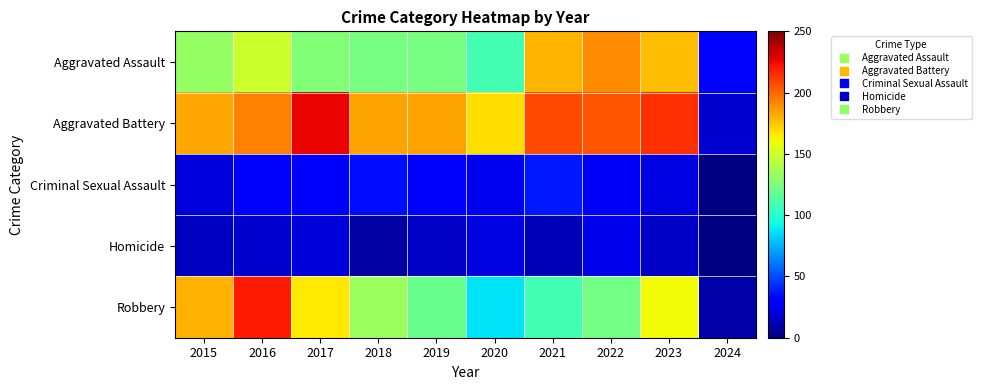

Reading right to left, transcribe all the data shown in this chart.

Aggravated Assault: 2024=33	2023=177	2022=190	2021=179	2020=108	2019=124	2018=124	2017=126	2016=149	2015=132
Aggravated Battery: 2024=18	2023=214	2022=205	2021=208	2020=168	2019=184	2018=184	2017=226	2016=193	2015=183
Criminal Sexual Assault: 2024=1	2023=22	2022=27	2021=38	2020=25	2019=30	2018=35	2017=30	2016=28	2015=21
Homicide: 2024=1	2023=16	2022=24	2021=12	2020=22	2019=16	2018=8	2017=20	2016=18	2015=15
Robbery: 2024=9	2023=161	2022=123	2021=108	2020=87	2019=120	2018=134	2017=166	2016=220	2015=180